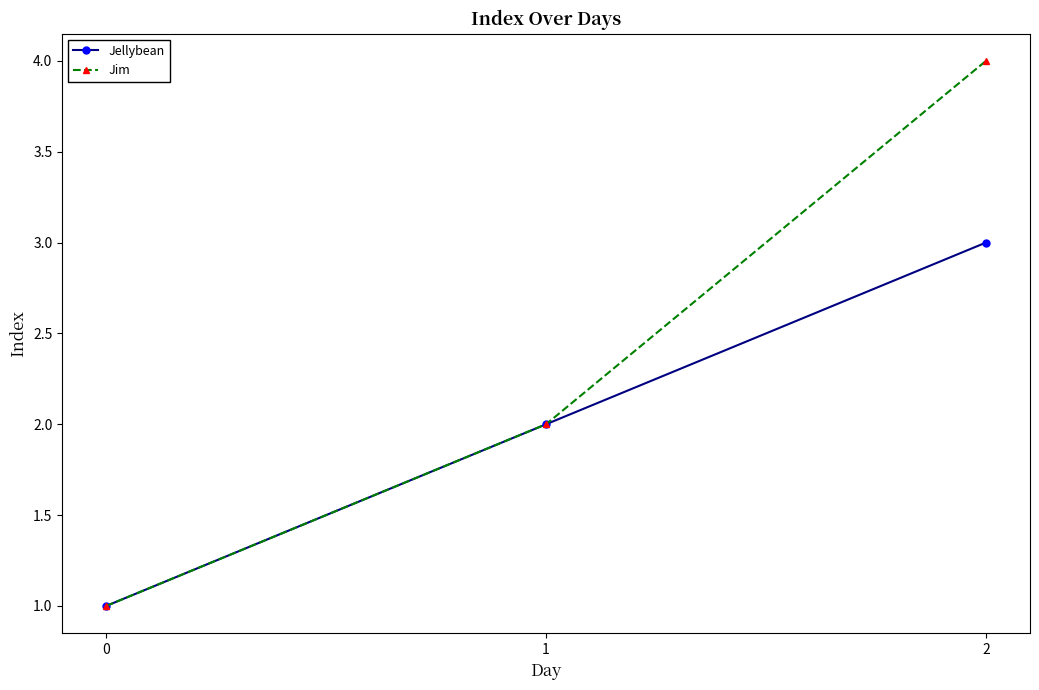

The Jim series shows 2 at 1. True or false?

True